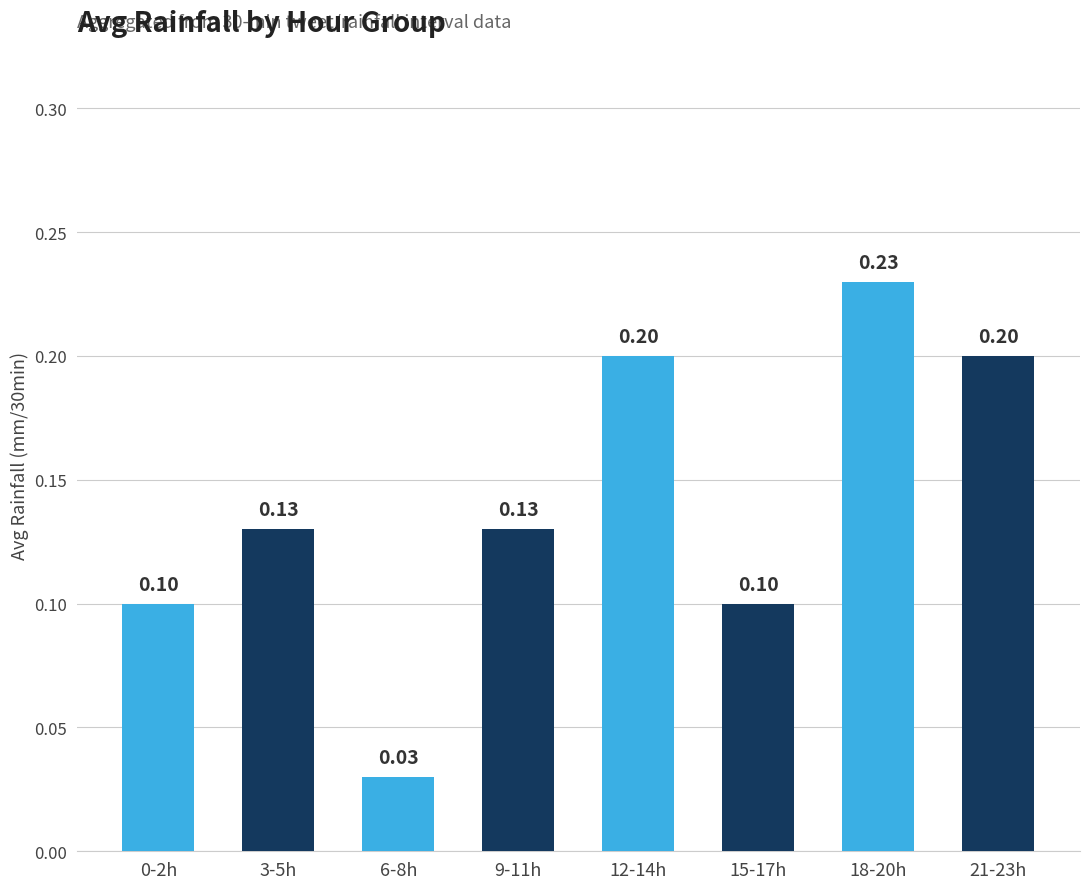

Which has a higher value, 0-2h or 12-14h?

12-14h